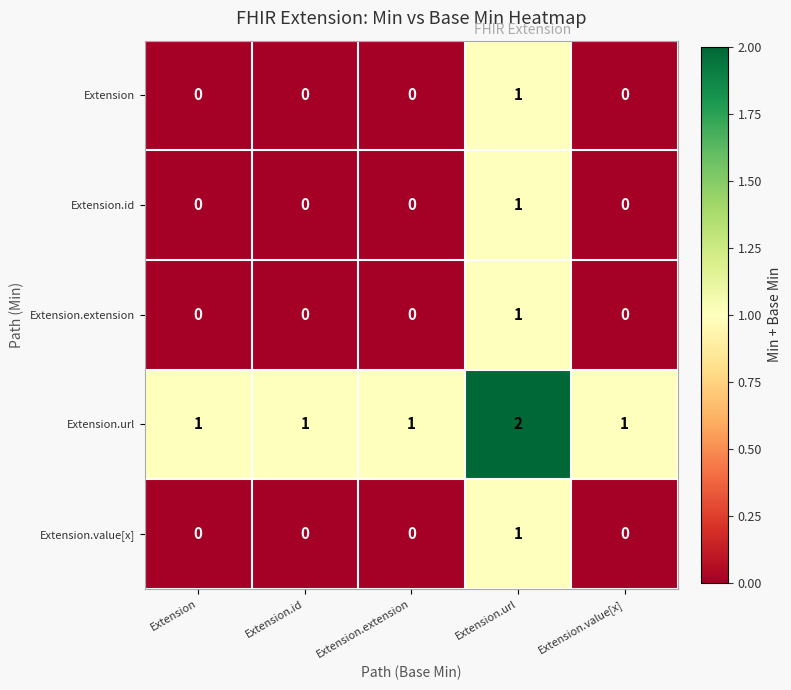

Count the Extension.id values in the range 0 to 1.

5